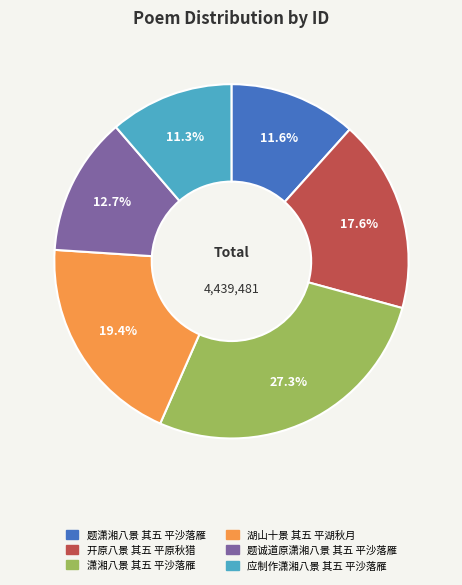

True or false: 湖山十景 其五 平湖秋月 accounts for 19% of the total.

True